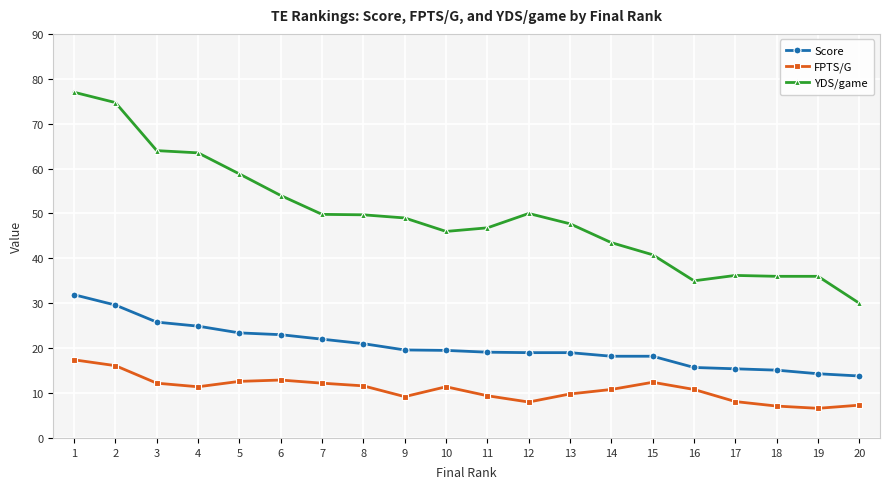

What is the difference between the maximum and minimum values in the YDS/game series?

47.0